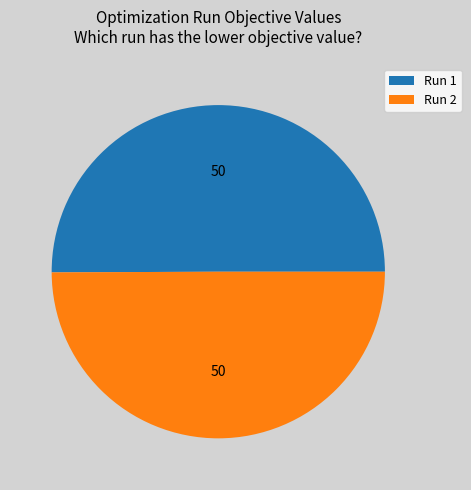

Is the sum of Run 2 and Run 1 greater than half?

Yes